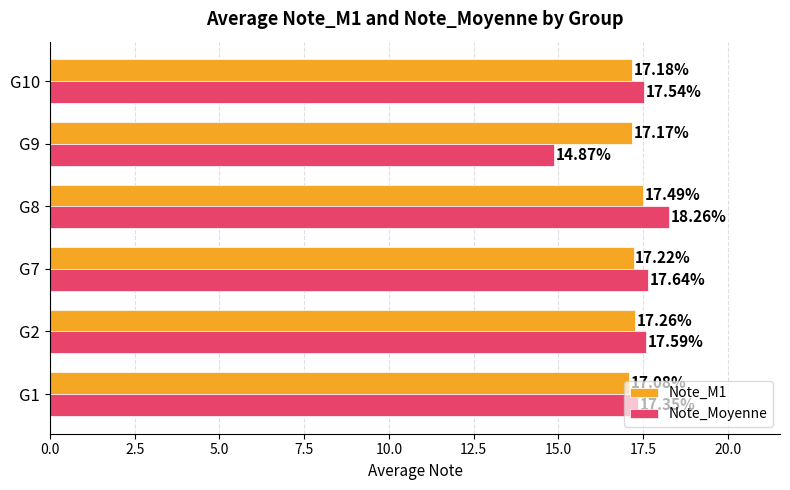

What is the maximum value for Note_Moyenne?

18.3